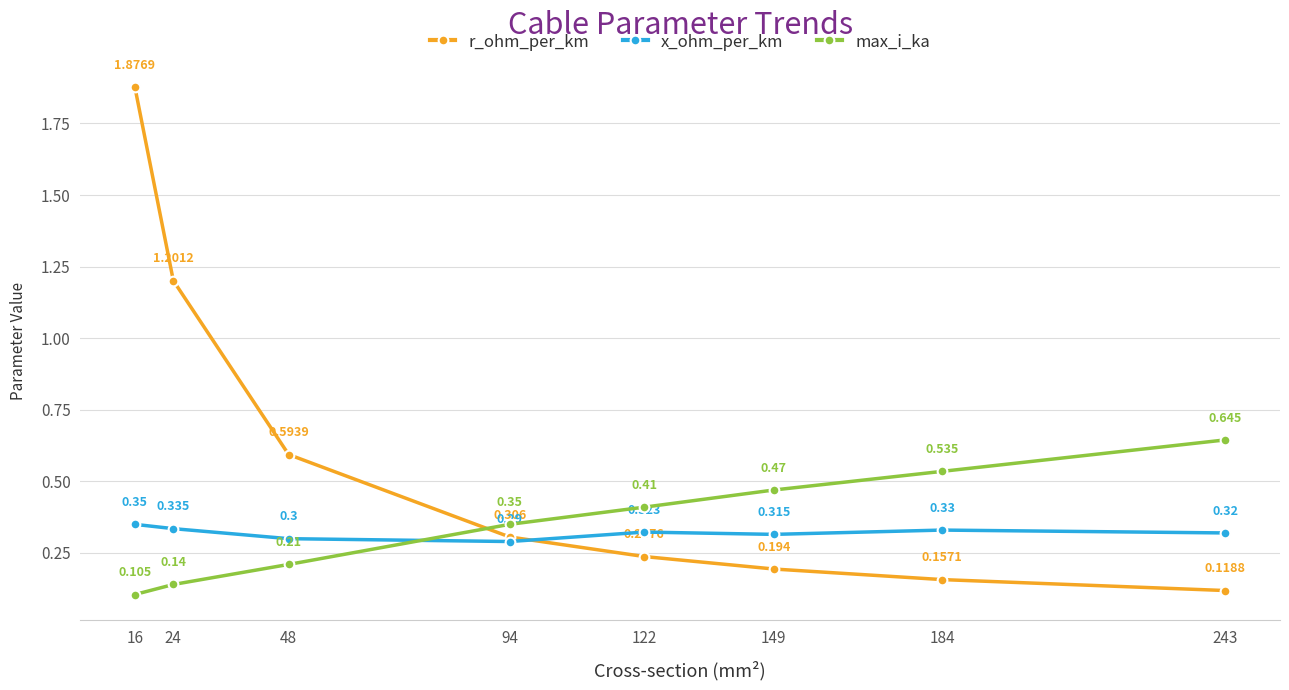

Does the chart have visible grid lines?

Yes